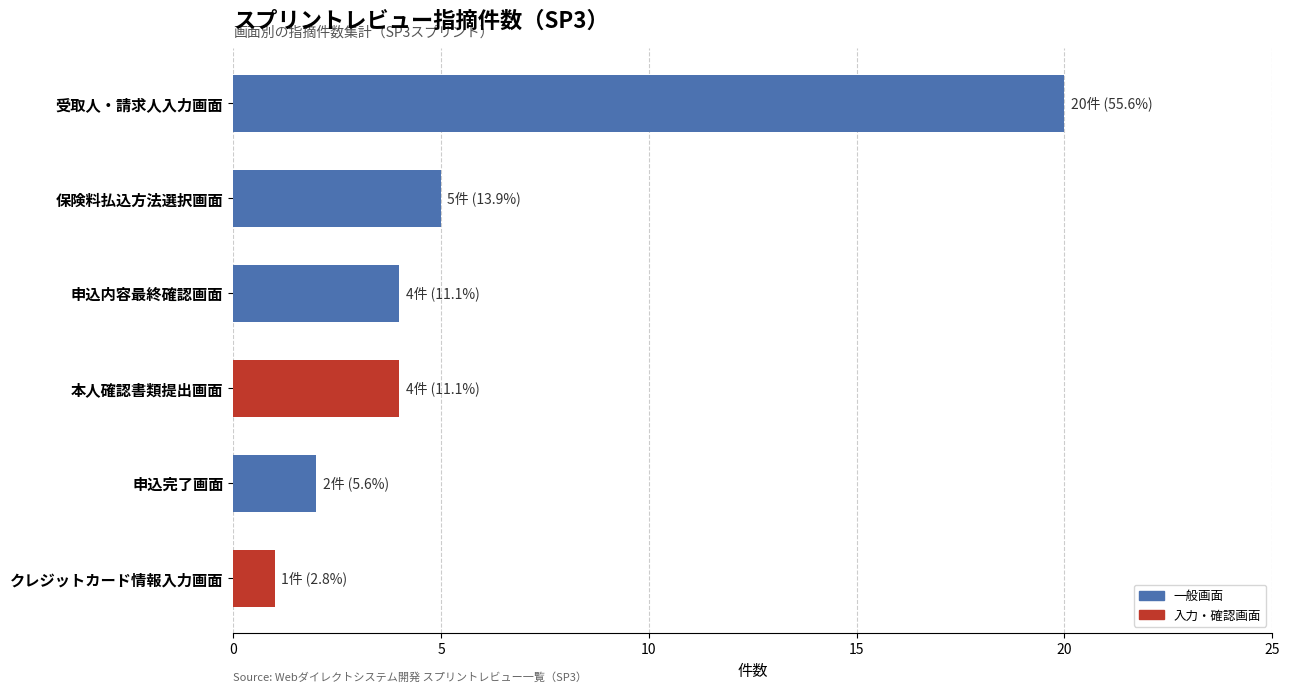

What is the sum of the values at 申込内容最終確認画面 and クレジットカード情報入力画面?

5